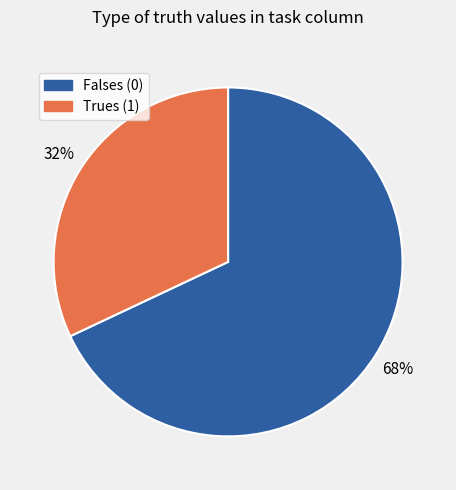

To the nearest percent, what is the average slice percentage?

50%